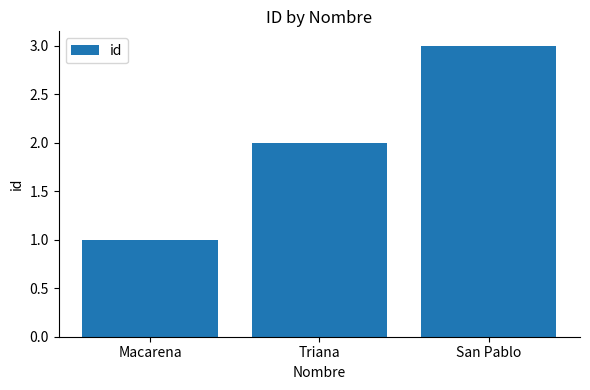

What is the sum of the values at Macarena and San Pablo?

4